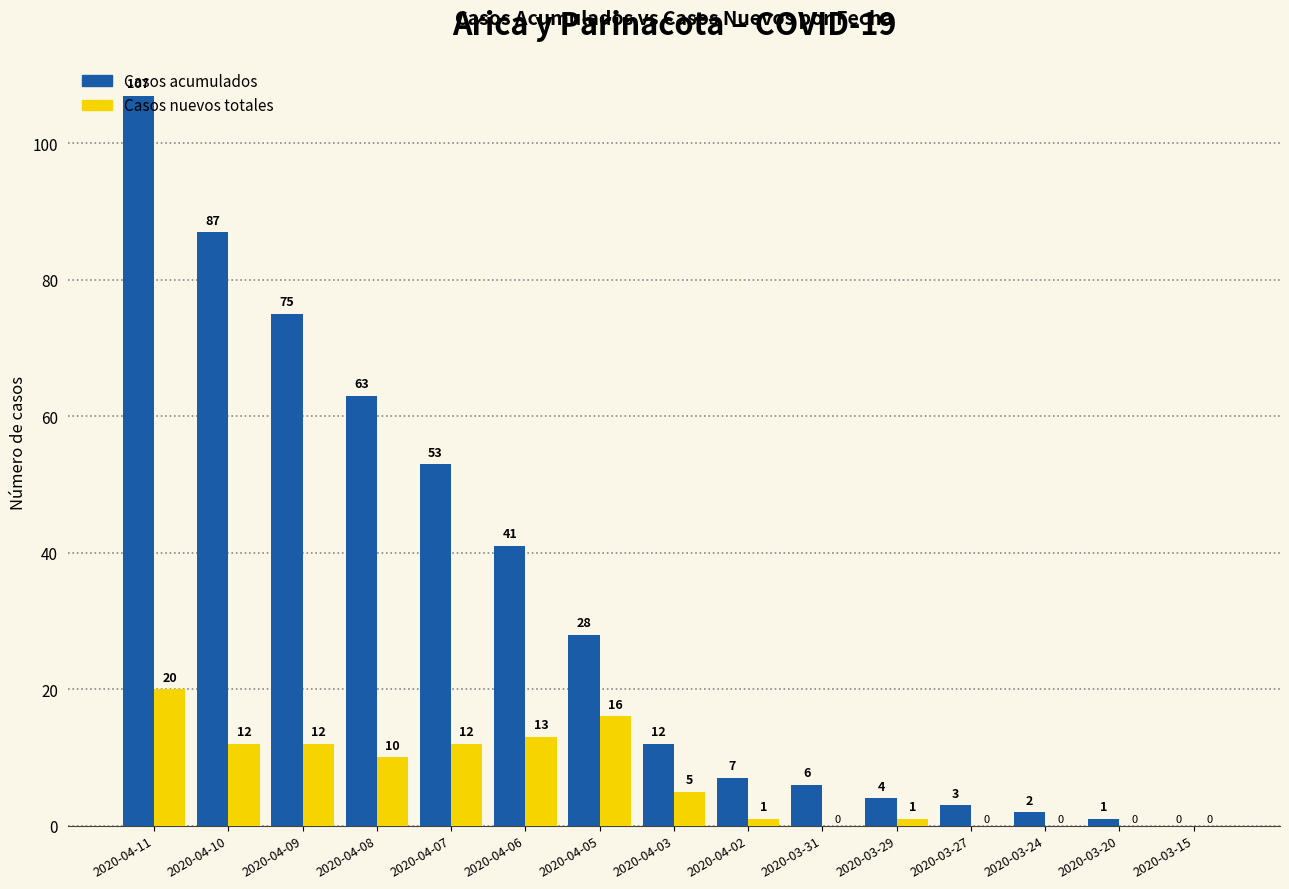

What are all the series names shown in the legend?

Casos acumulados, Casos nuevos totales